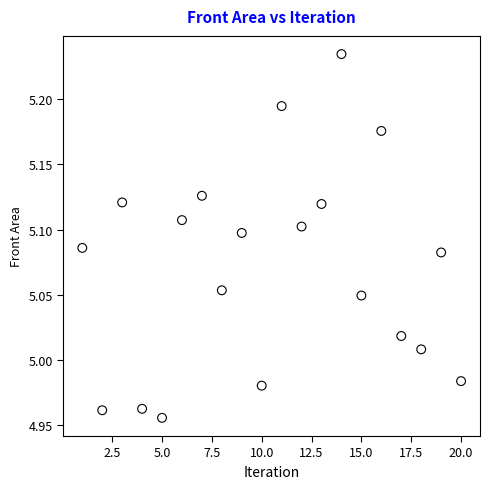

What is the range of Y values (max minus min)?

0.3